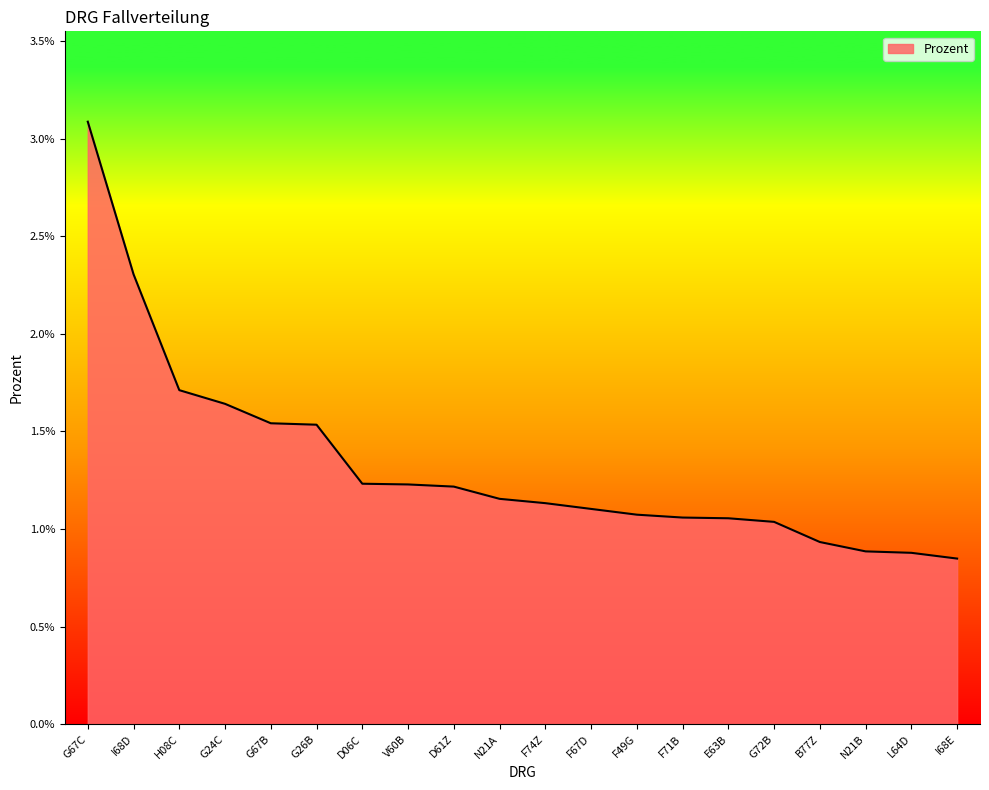

True or false: there are more than 0 points higher than both neighbors.

False